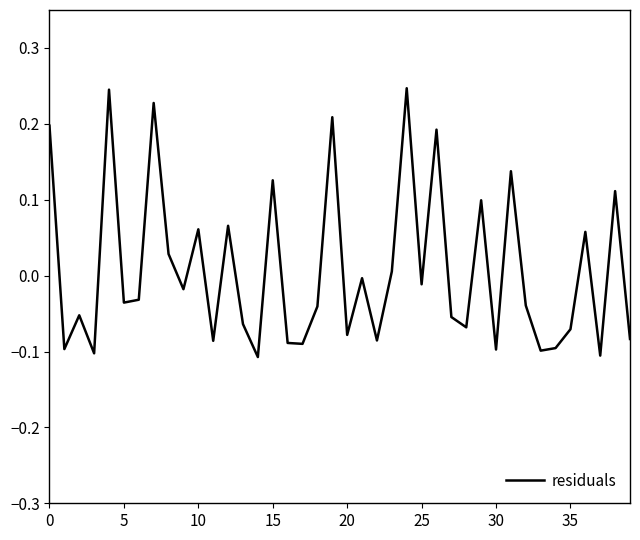

Which category has the highest value across all series?

24